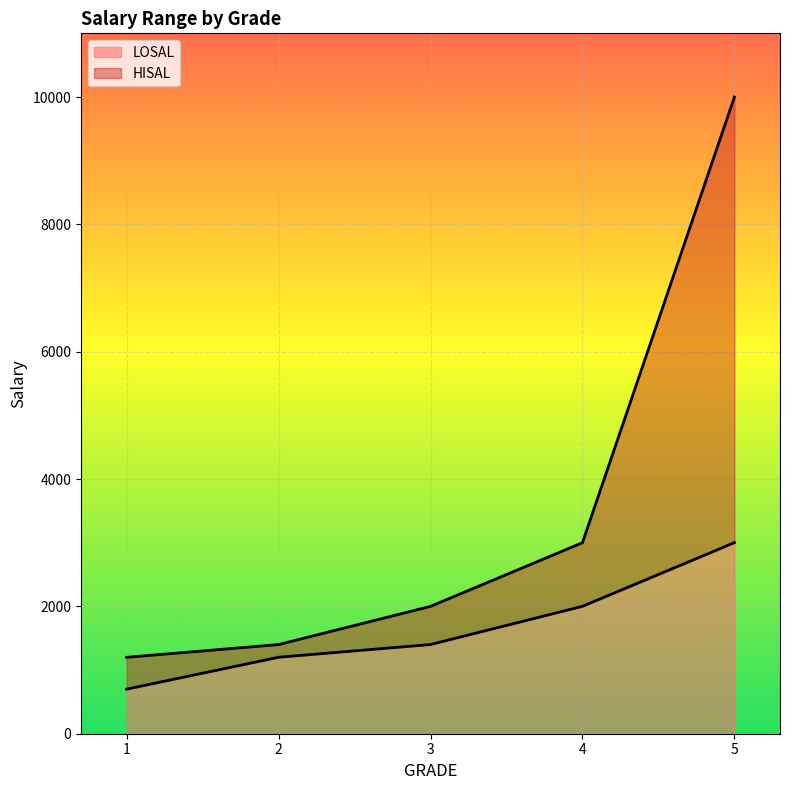

How many distinct data groups are displayed?

2